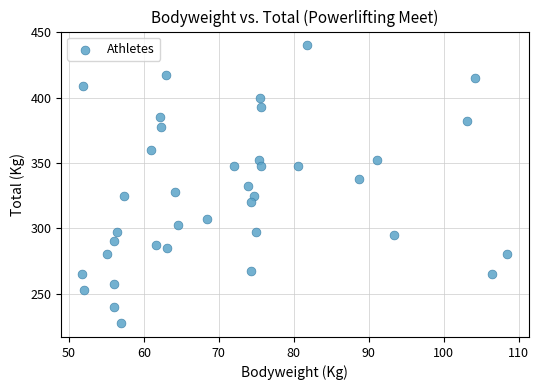

What is the range of Y values (max minus min)?

212.5